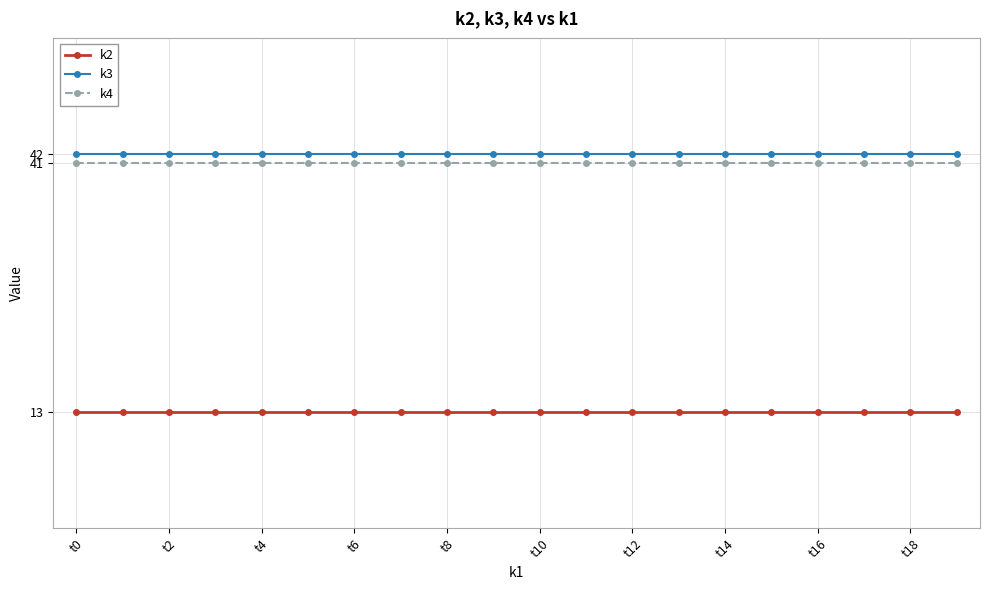

What is the smallest value displayed?

13